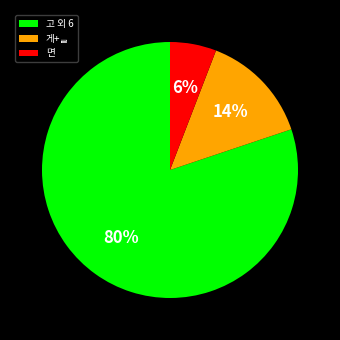

Which slice is the smallest?

면